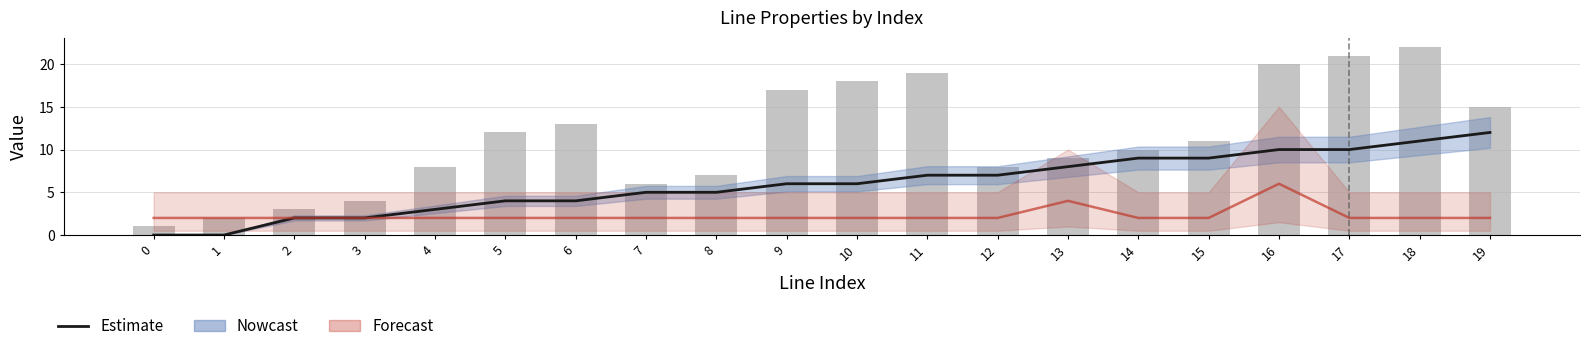

Is it true that to_bus equals 6 at 7?

True